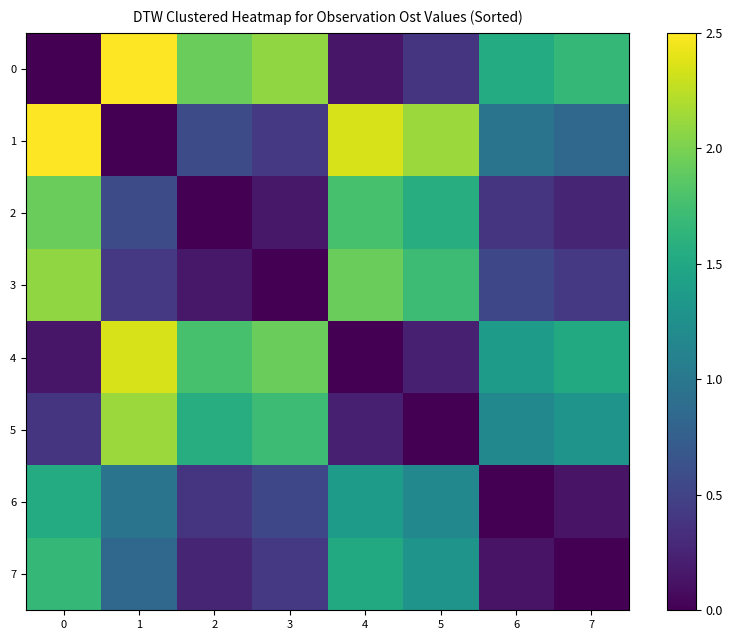

At how many categories does at least one series exceed 0?

8